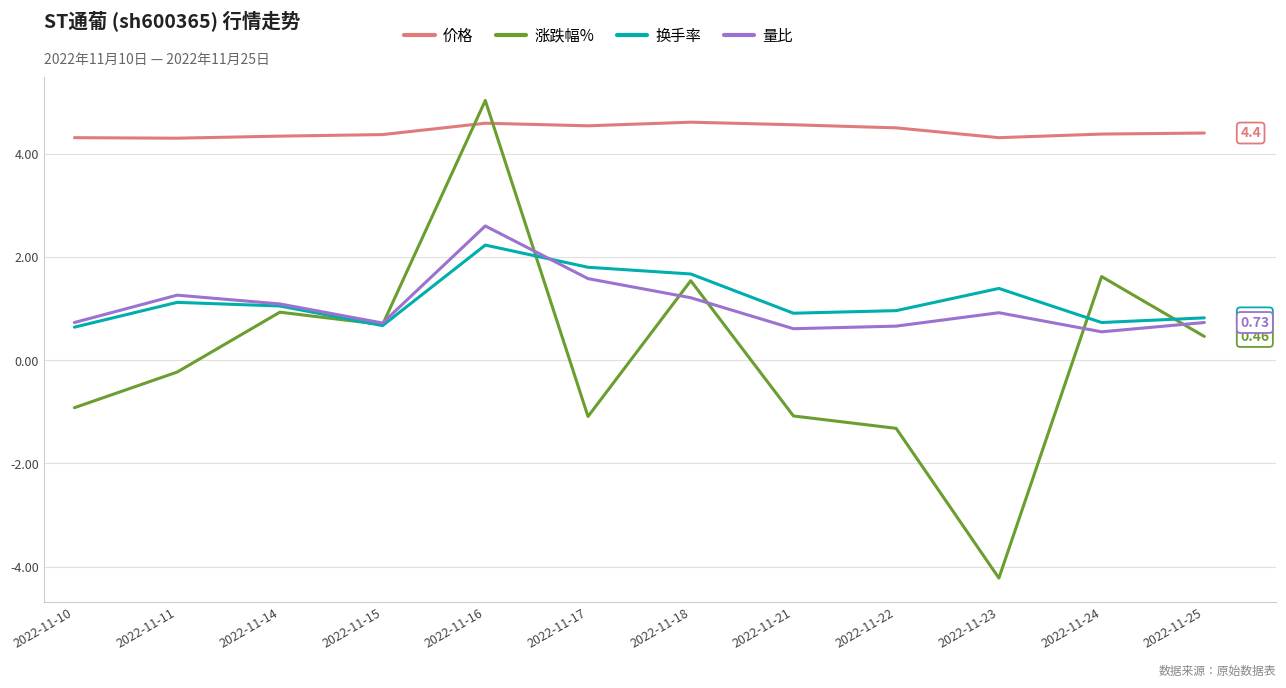

At which category is the sum across all series the highest?

2022-11-16